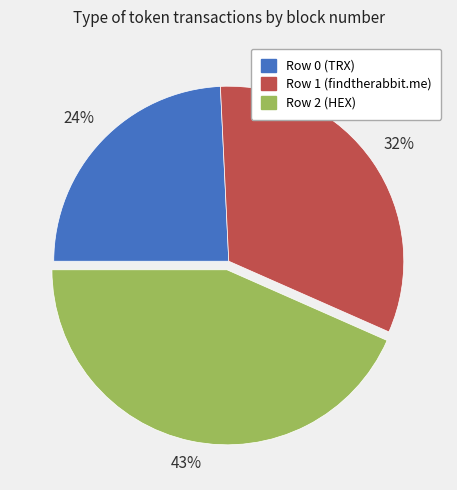

How many segments does this pie chart have?

3